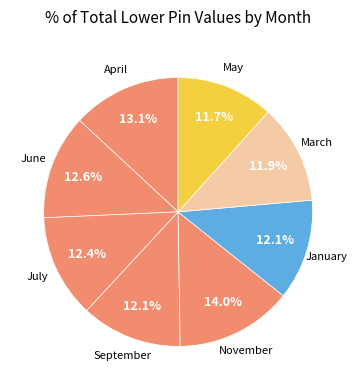

Count the number of slices in the pie.

8